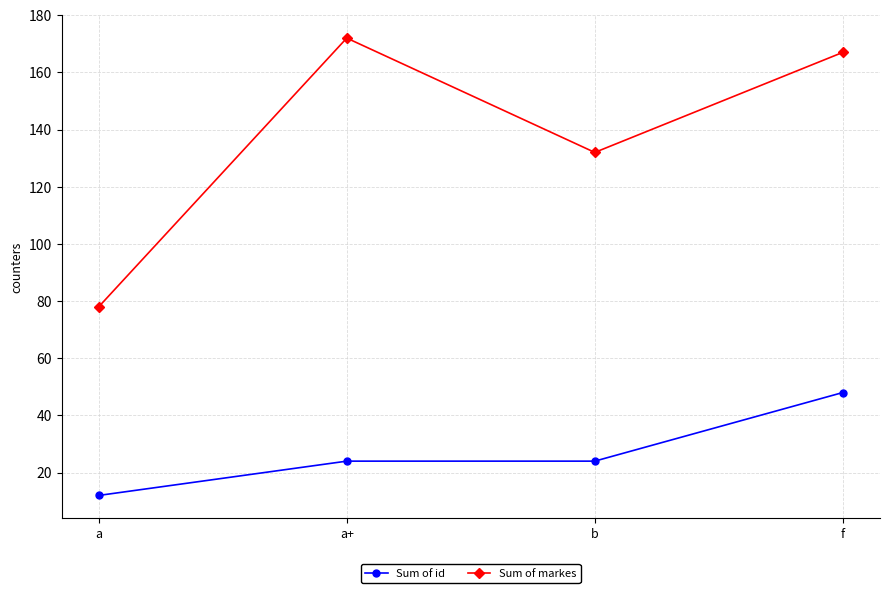

Reading left to right, list all the values displayed in this chart.

Sum of id: a=12	a+=24	b=24	f=48
Sum of markes: a=78	a+=172	b=132	f=167